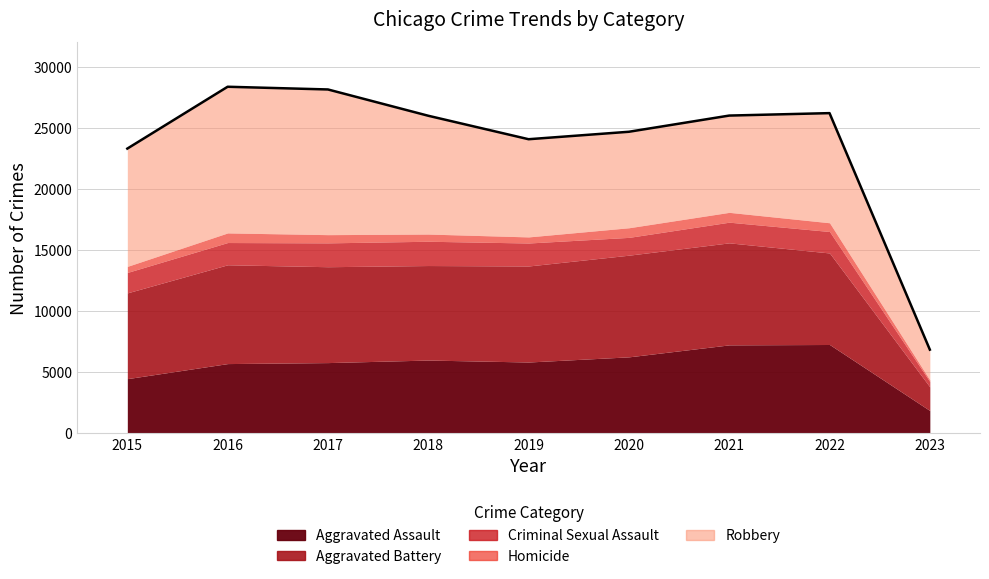

What is the total value across all series at 2020?

24680